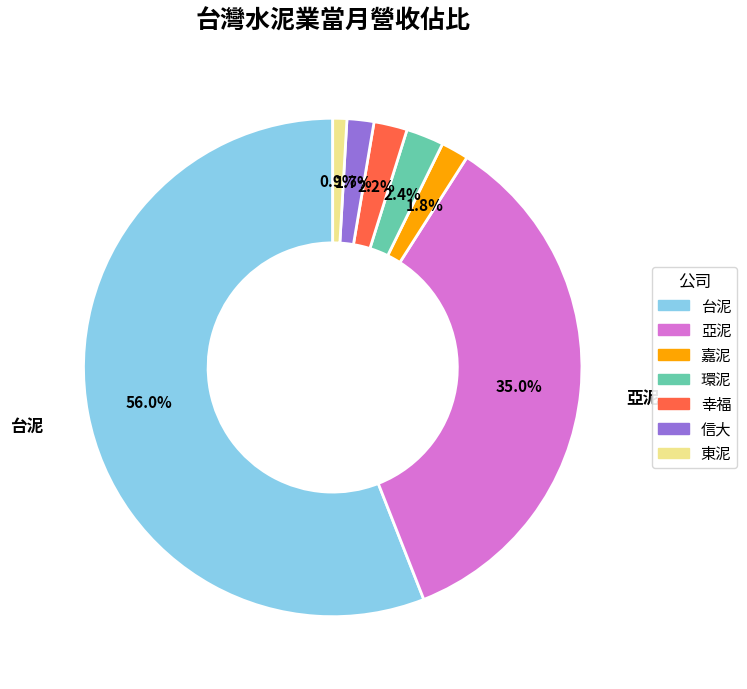

How many segments does this pie chart have?

7